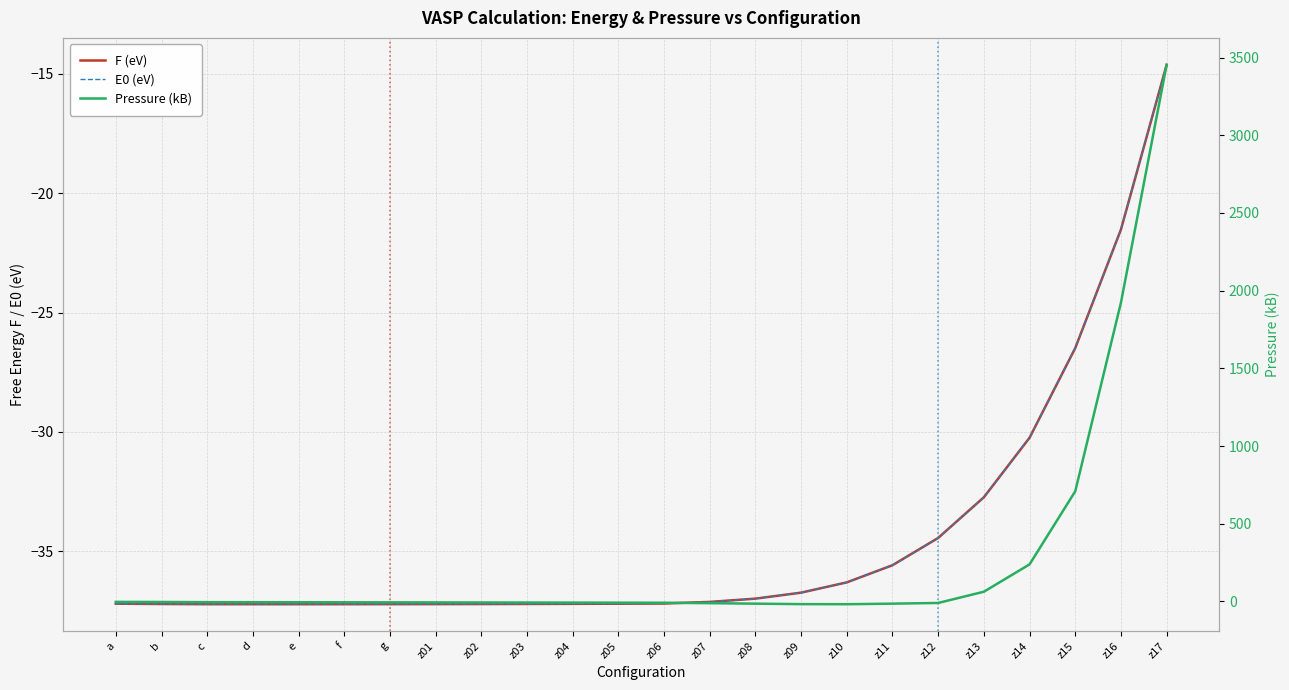

Reading left to right, list all the values displayed in this chart.

F (eV): a=-37.2	b=-37.2	c=-37.2	d=-37.2	e=-37.2	f=-37.2	g=-37.2	z01=-37.2	z02=-37.2	z03=-37.2	z04=-37.2	z05=-37.2	z06=-37.2	z07=-37.1	z08=-37.0	z09=-36.7	z10=-36.3	z11=-35.6	z12=-34.4	z13=-32.7	z14=-30.2	z15=-26.5	z16=-21.5	z17=-14.6
E0 (eV): a=-37.2	b=-37.2	c=-37.2	d=-37.2	e=-37.2	f=-37.2	g=-37.2	z01=-37.2	z02=-37.2	z03=-37.2	z04=-37.2	z05=-37.2	z06=-37.2	z07=-37.1	z08=-37.0	z09=-36.7	z10=-36.3	z11=-35.6	z12=-34.4	z13=-32.7	z14=-30.2	z15=-26.5	z16=-21.5	z17=-14.6
Pressure (kB): a=-2.7	b=-3.4	c=-4.5	d=-4.8	e=-5.1	f=-5.4	g=-5.8	z01=-6.1	z02=-6.5	z03=-6.9	z04=-7.4	z05=-7.9	z06=-8.3	z07=-11.0	z08=-14.2	z09=-17.2	z10=-17.8	z11=-14.1	z12=-9.7	z13=62.6	z14=238.7	z15=709.0	z16=1922.7	z17=3453.2